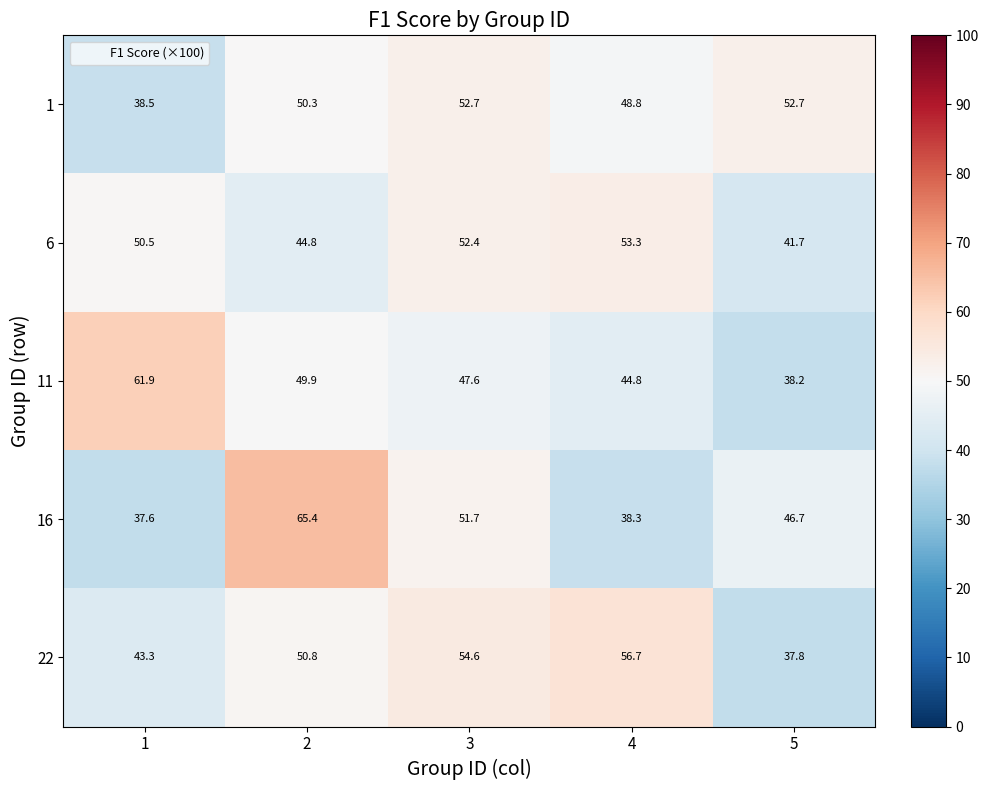

At which label does 22 reach its peak?

4